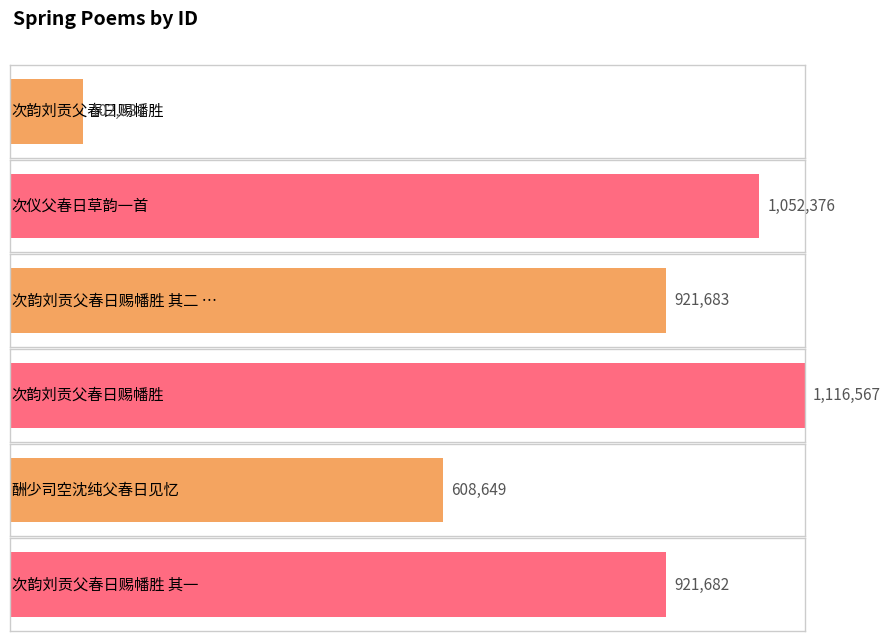

Reading right to left, list all the values displayed in this chart.

921682	608649	1116567	921683	1052376	102381